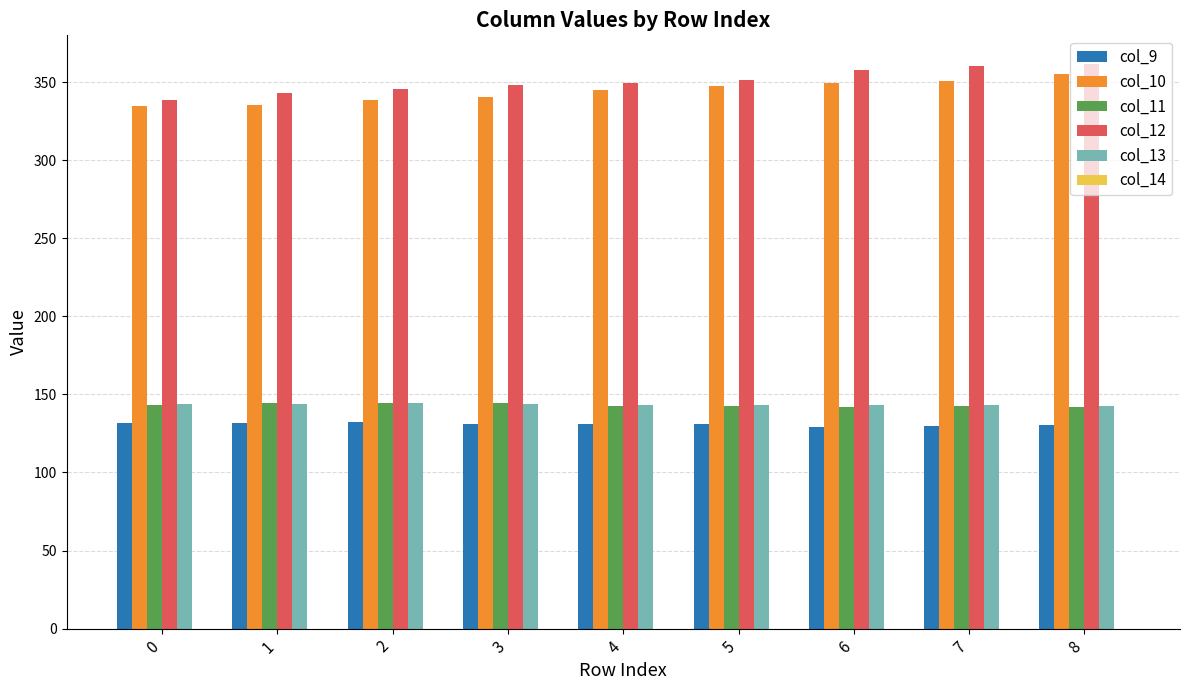

What is the sum of all col_11 values?

1288.5